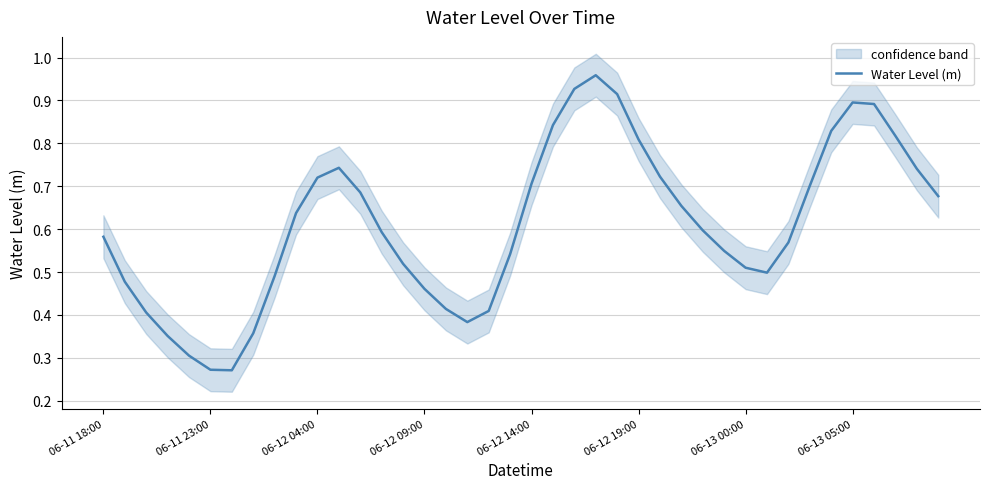

The Water Level (m) series shows 0.9 at 06-13 05:00. True or false?

True